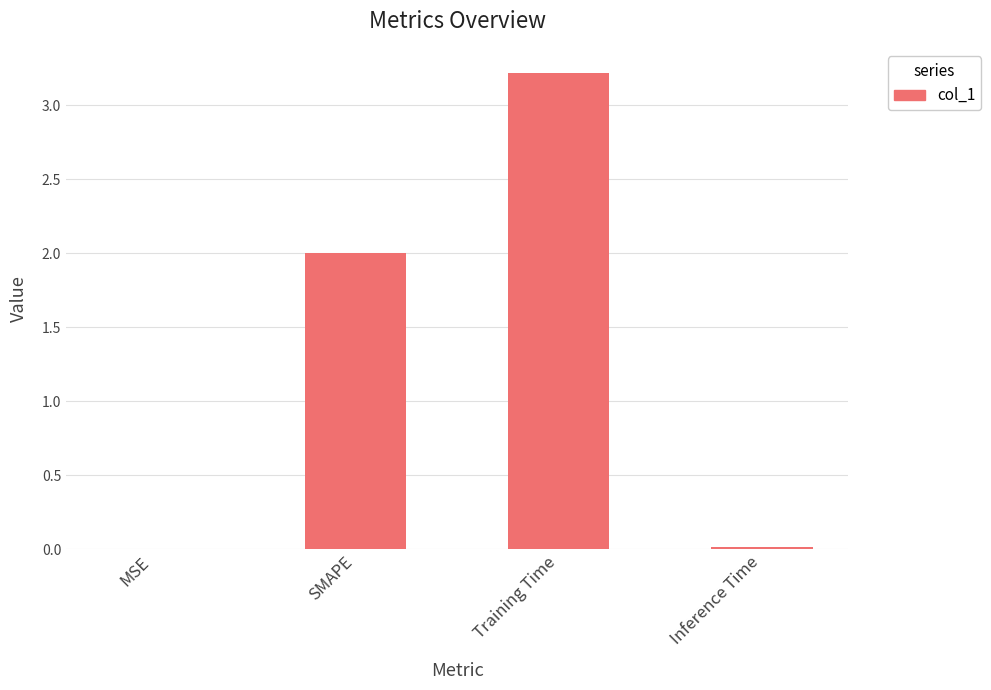

What is the maximum value shown in the chart?

3.2